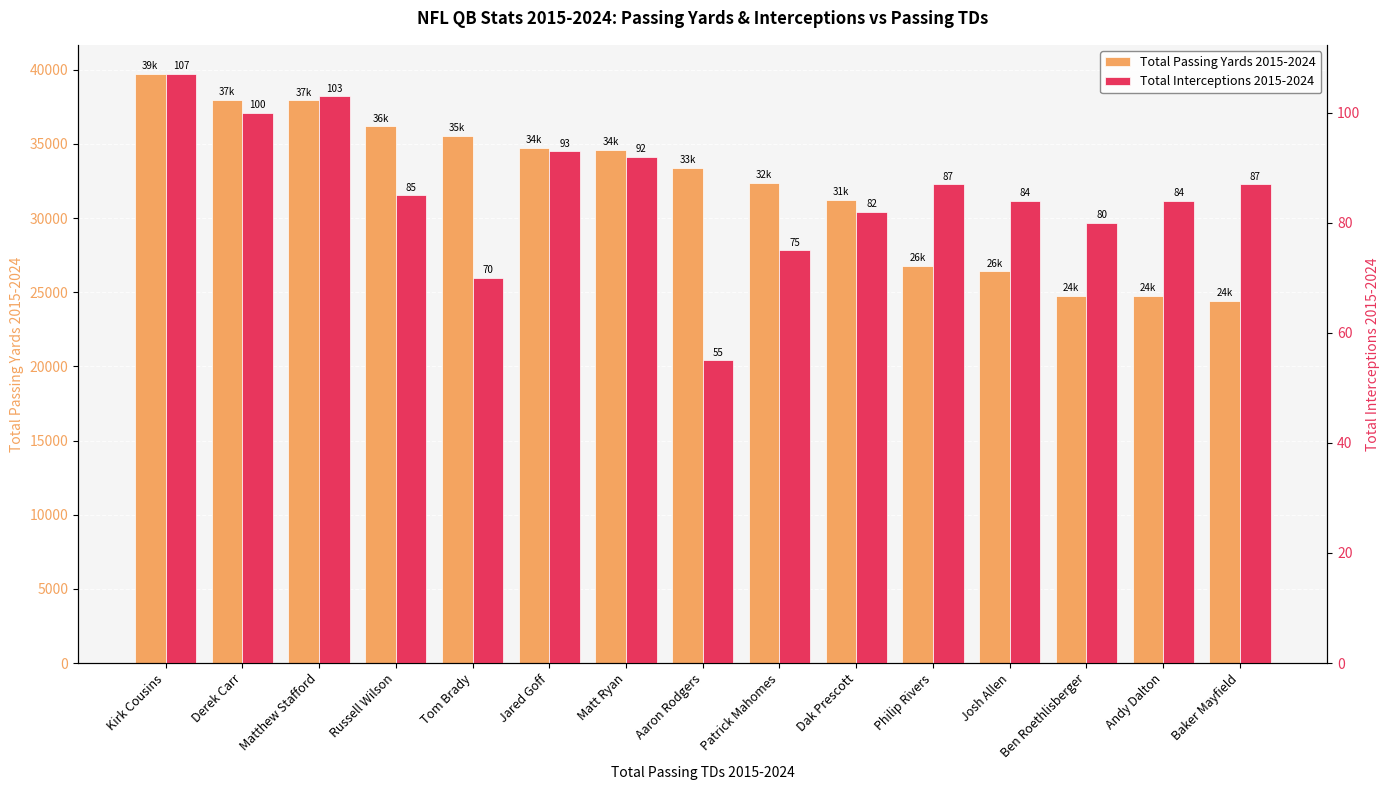

What is the sum of all Total Passing Yards 2015-2024 values?

480828